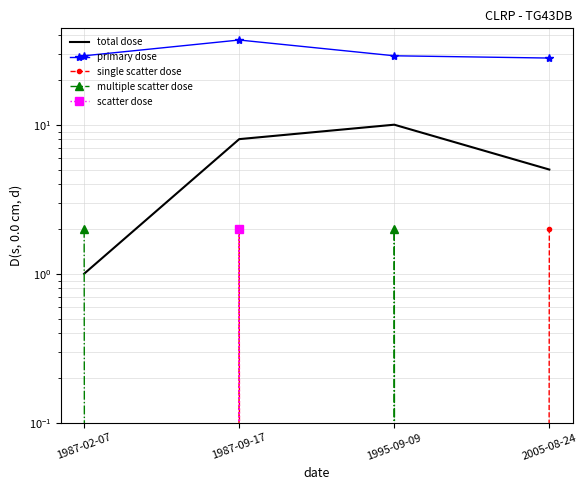

The scatter dose series shows 1 at 1987-02-07. True or false?

False